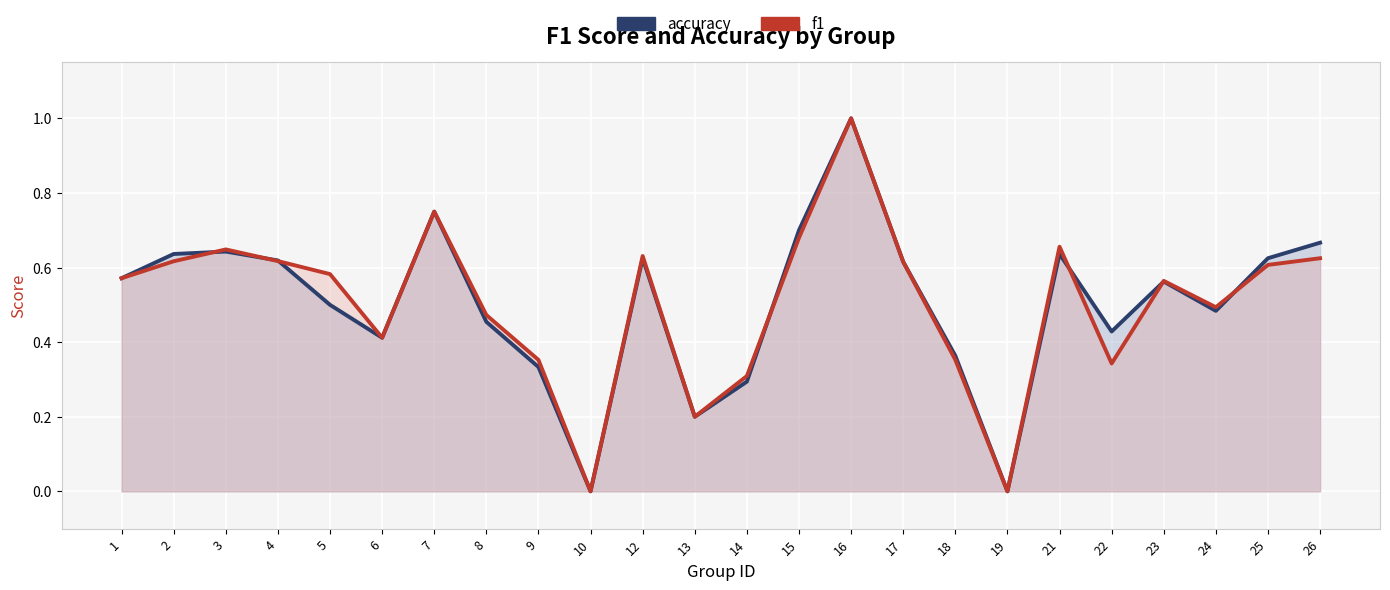

Reading left to right, list all the values displayed in this chart.

accuracy: 1=0.6	2=0.6	3=0.6	4=0.6	5=0.5	6=0.4	7=0.8	8=0.5	9=0.3	10=0.0	12=0.6	13=0.2	14=0.3	15=0.7	16=1.0	17=0.6	18=0.4	19=0.0	21=0.6	22=0.4	23=0.6	24=0.5	25=0.6	26=0.7
f1: 1=0.6	2=0.6	3=0.6	4=0.6	5=0.6	6=0.4	7=0.8	8=0.5	9=0.4	10=0.0	12=0.6	13=0.2	14=0.3	15=0.7	16=1.0	17=0.6	18=0.4	19=0.0	21=0.7	22=0.3	23=0.6	24=0.5	25=0.6	26=0.6